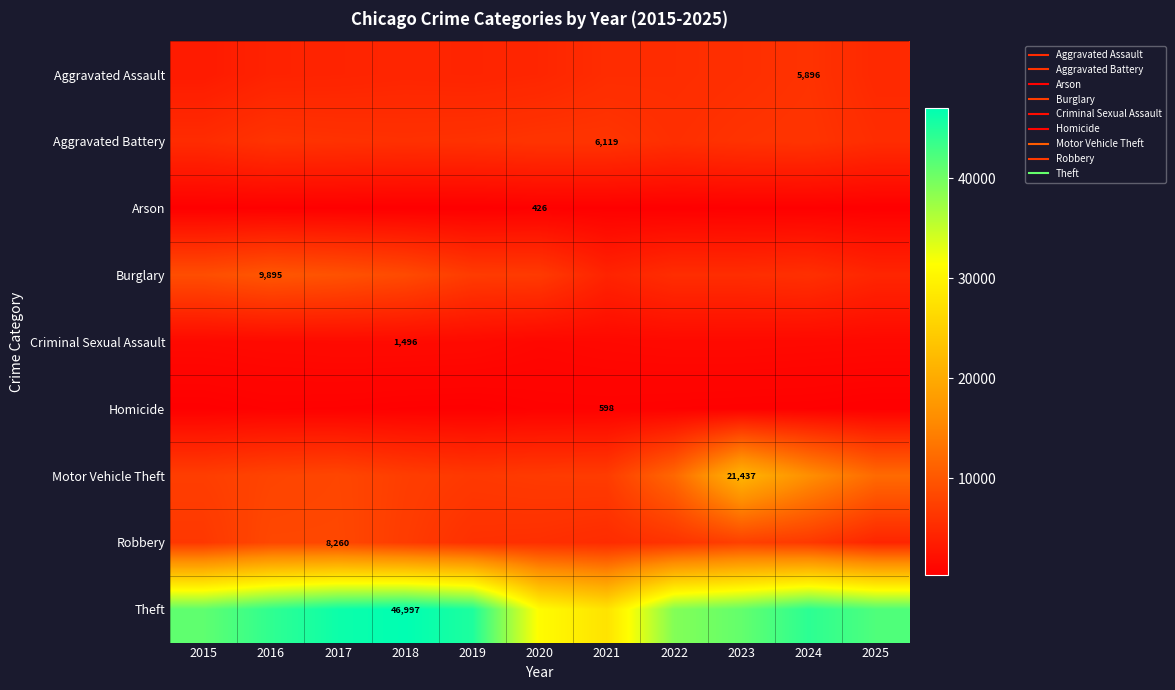

How many series are shown in this chart?

9